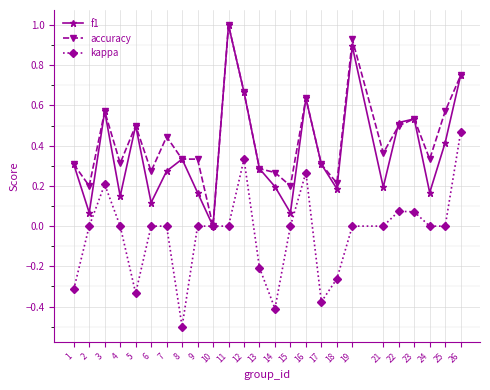

Is the value of f1 at 18 greater than the value of accuracy at 7?

No